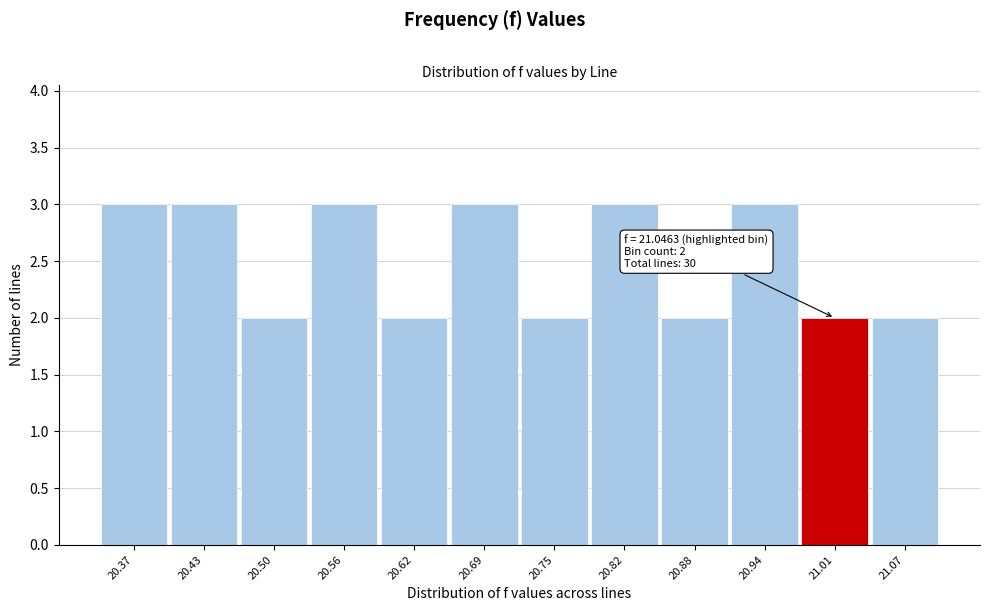

Reading left to right, transcribe all the data shown in this chart.

3	3	2	3	2	3	2	3	2	3	2	2